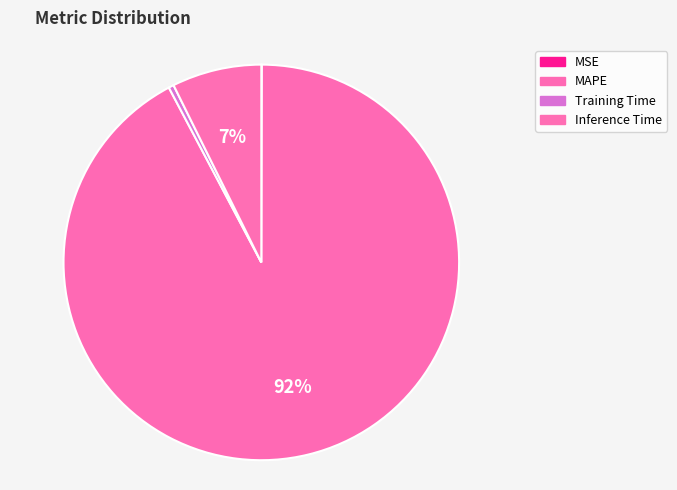

Combined, do Training Time and MSE account for over 50%?

No